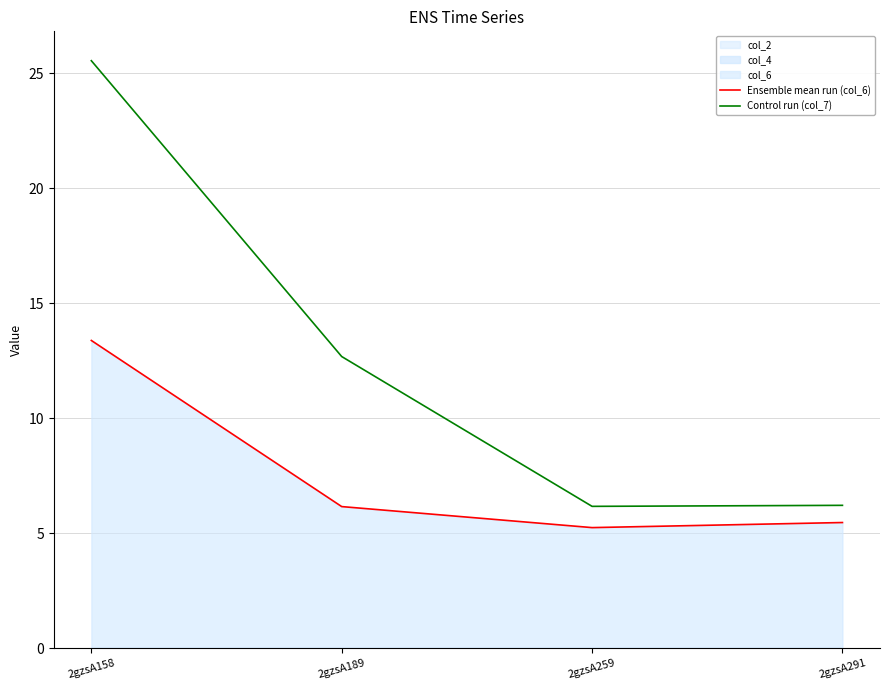

What is the minimum value shown in the chart?

5.2